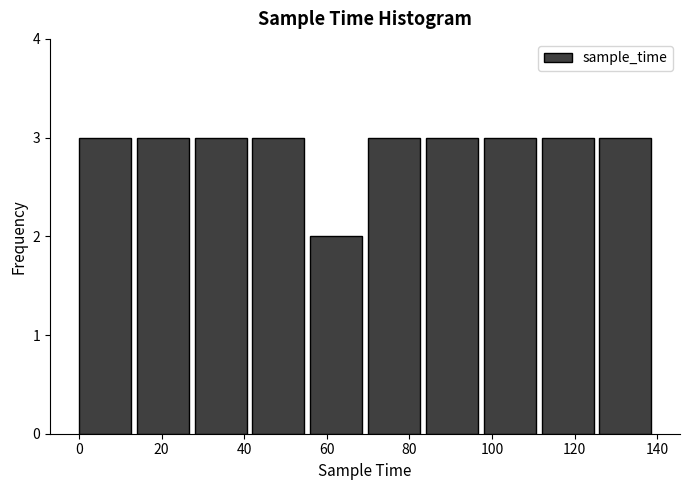

Reading left to right, transcribe this chart: for each bar, give the range it covers on the x-axis and its height. The values are not printed on the chart, so give them approximately, as read against the axis.

0 to 14: 3
14 to 28: 3
28 to 42: 3
42 to 56: 3
56 to 70: 2
70 to 84: 3
84 to 98: 3
98 to 112: 3
112 to 126: 3
126 to 140: 3